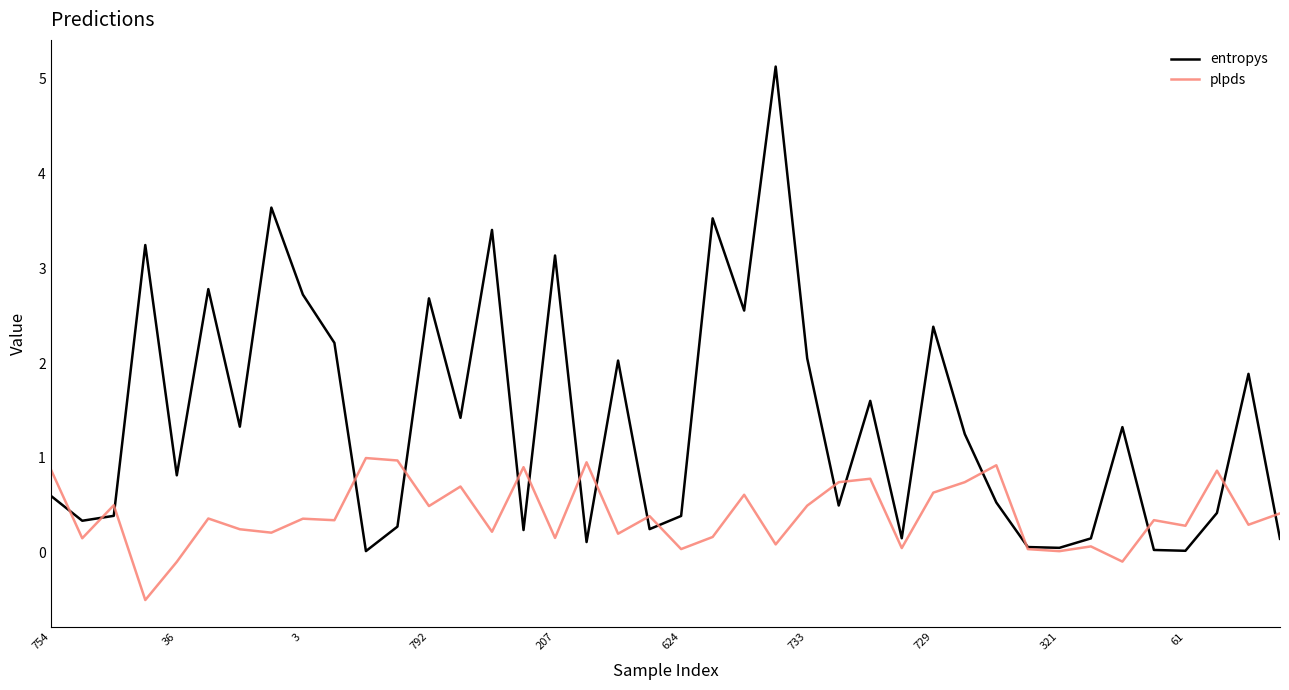

How many categories are shown in the chart?

40